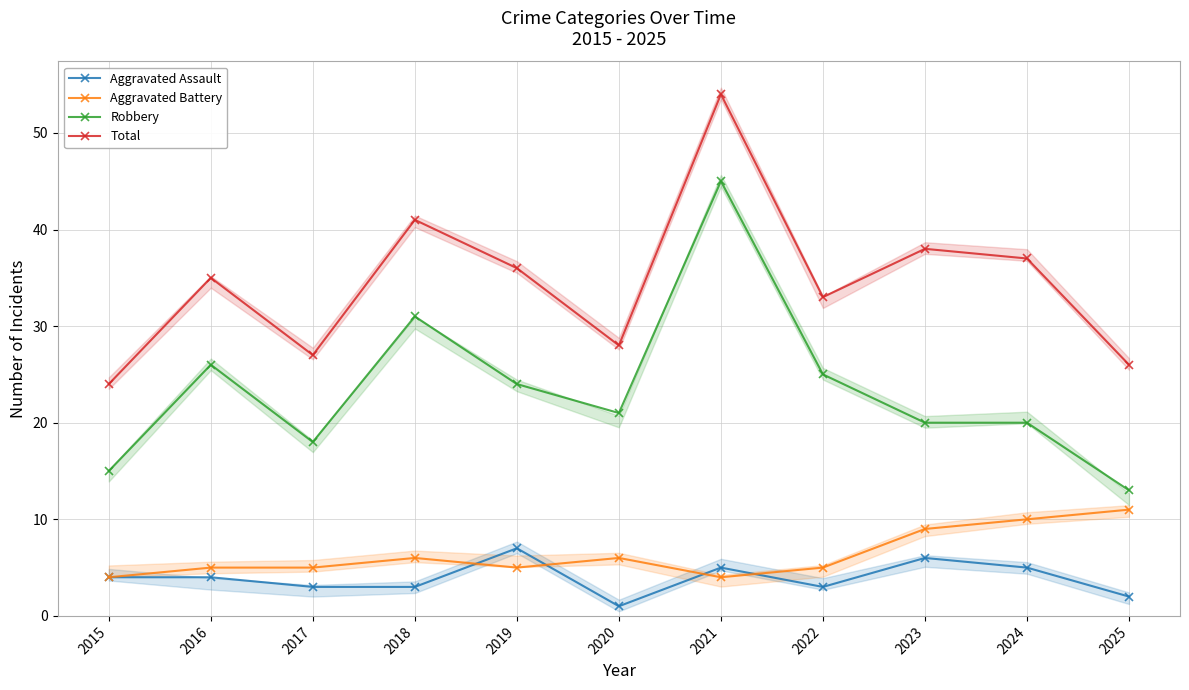

True or false: Aggravated Assault has a value of 1 at 2024.

False